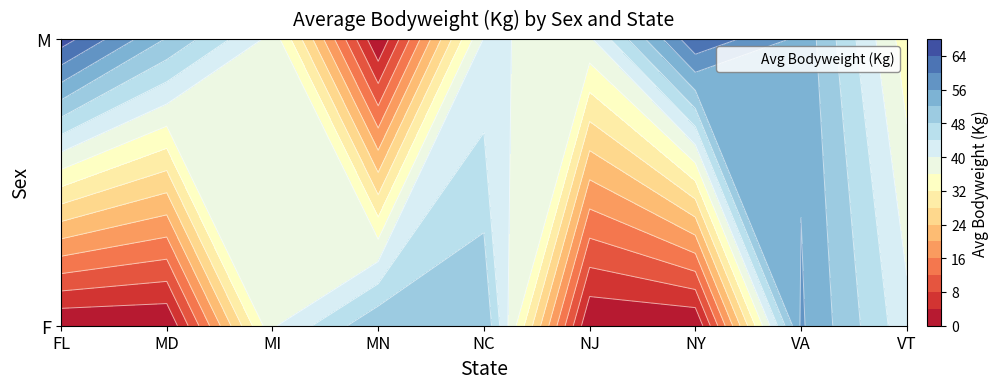

How many positive values does the M series have?

8